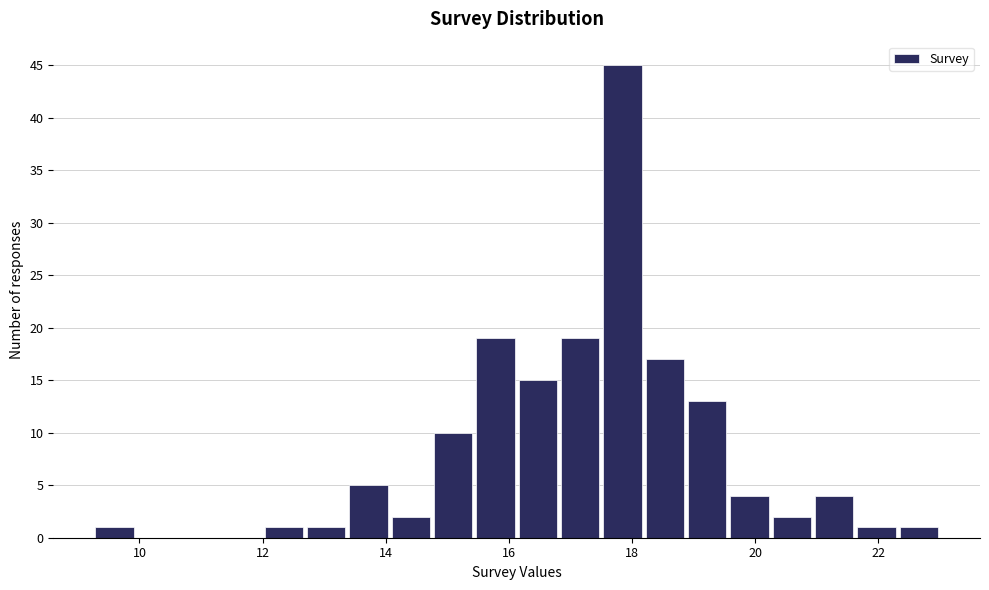

Read against the x-axis, roughly where is the centre of the tallest bar?

17.8